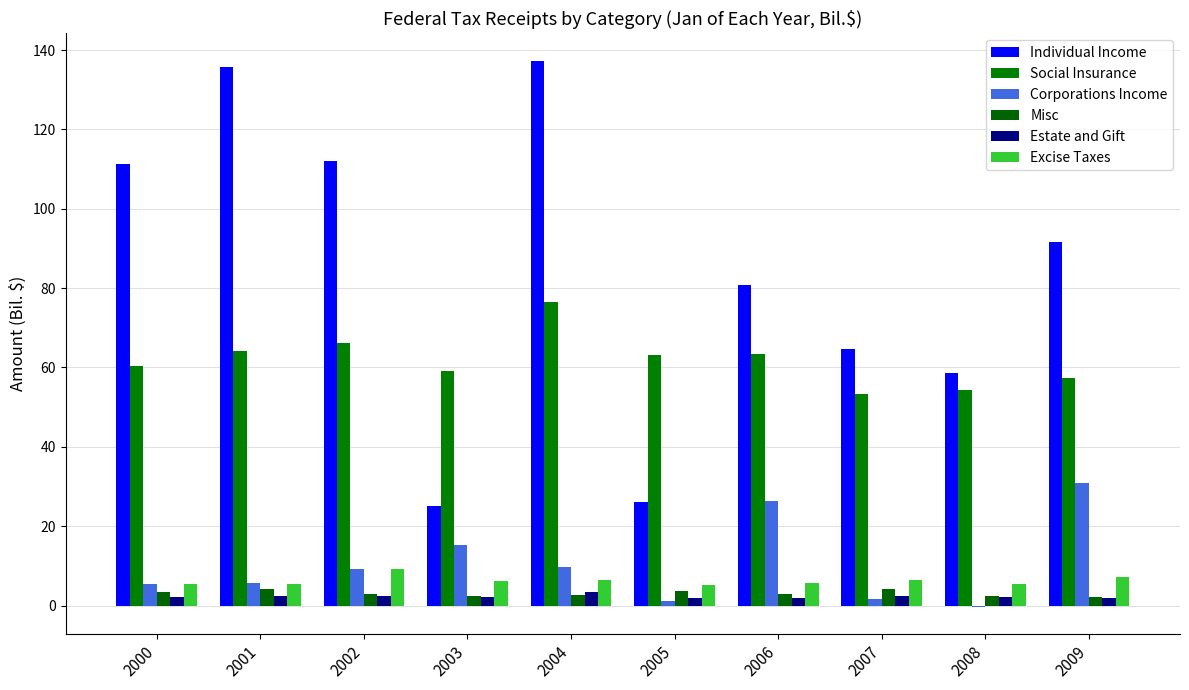

What is the average value of the Misc series?

3.1